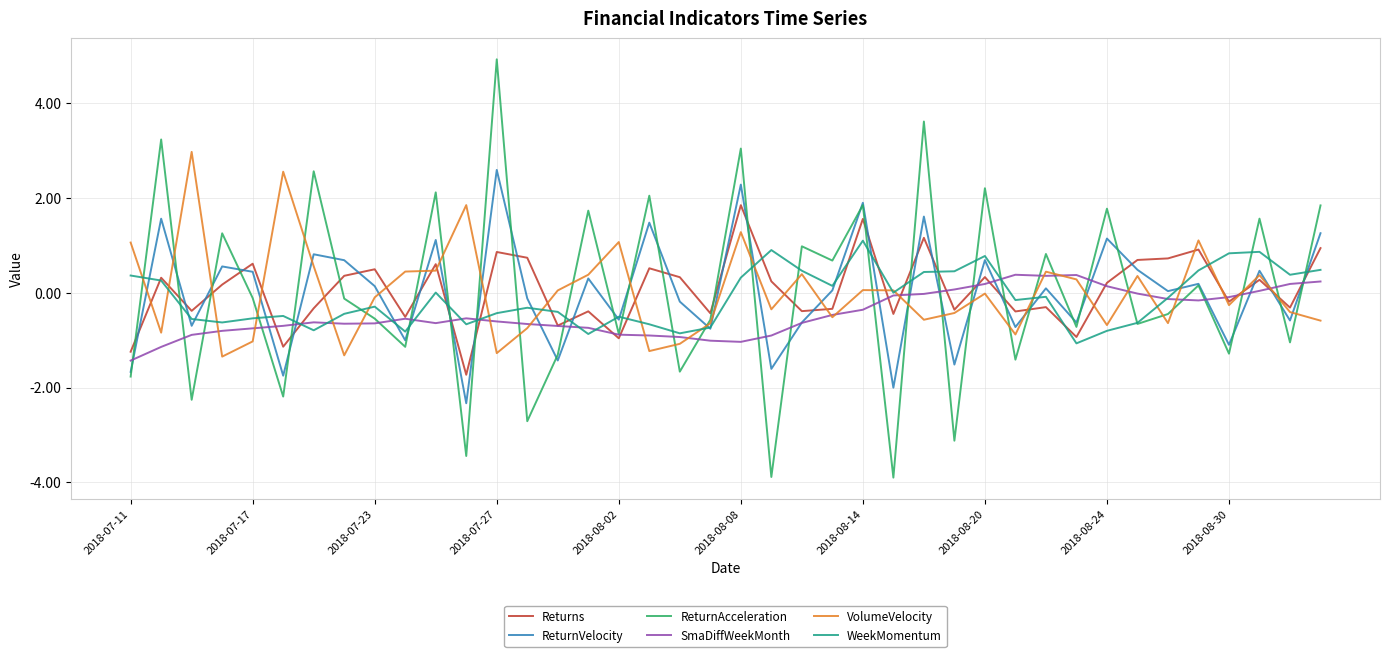

What is the maximum value shown in the chart?

4.9